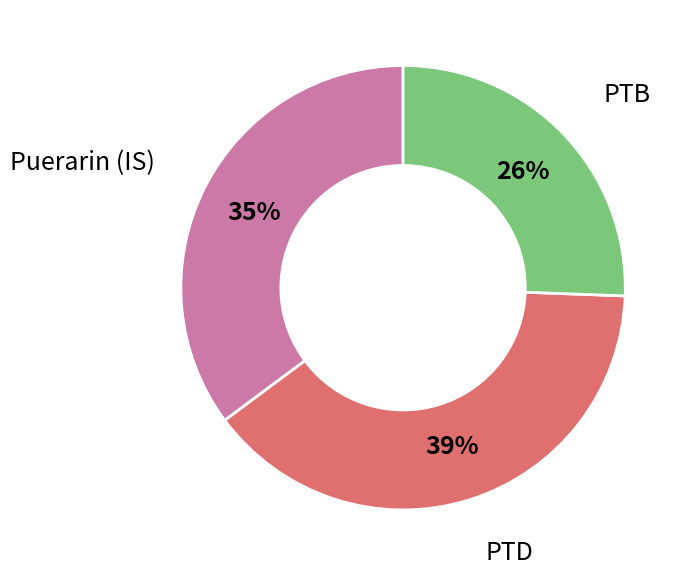

The PTB slice represents 26% of the pie. True or false?

True